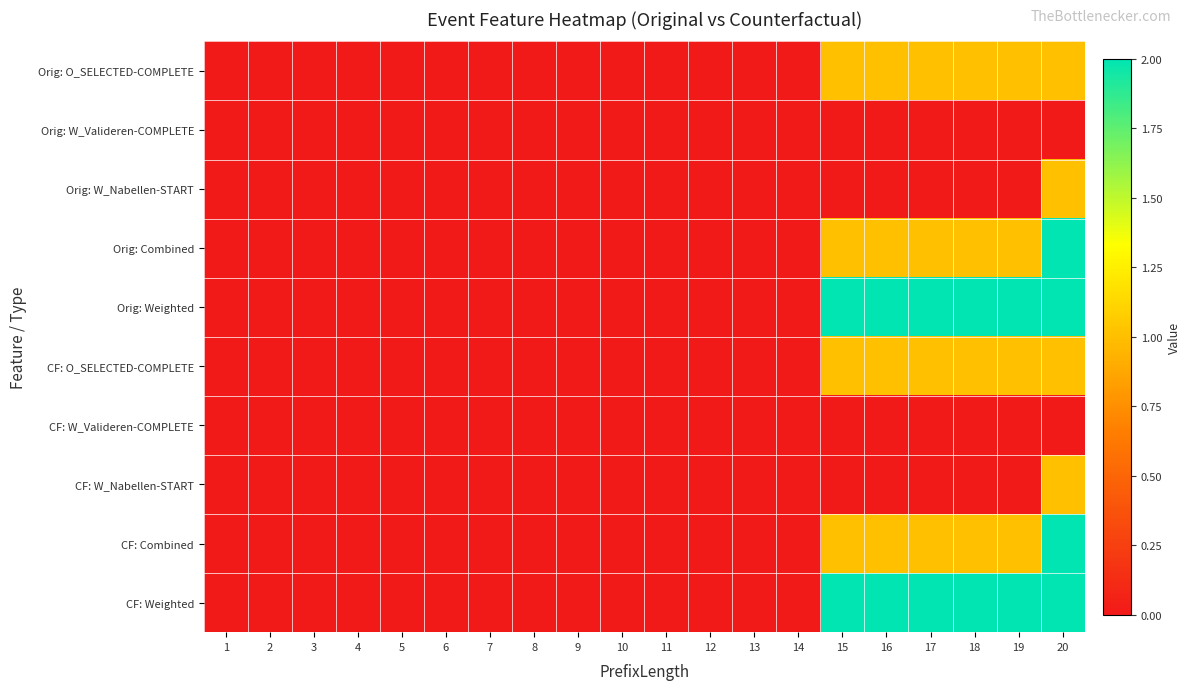

Reading left to right, list all the values displayed in this chart.

row_0: 1=0	2=0	3=0	4=0	5=0	6=0	7=0	8=0	9=0	10=0	11=0	12=0	13=0	14=0	15=1	16=1	17=1	18=1	19=1	20=1
row_1: 1=0	2=0	3=0	4=0	5=0	6=0	7=0	8=0	9=0	10=0	11=0	12=0	13=0	14=0	15=0	16=0	17=0	18=0	19=0	20=0
row_2: 1=0	2=0	3=0	4=0	5=0	6=0	7=0	8=0	9=0	10=0	11=0	12=0	13=0	14=0	15=0	16=0	17=0	18=0	19=0	20=1
row_3: 1=0	2=0	3=0	4=0	5=0	6=0	7=0	8=0	9=0	10=0	11=0	12=0	13=0	14=0	15=1	16=1	17=1	18=1	19=1	20=2
row_4: 1=0	2=0	3=0	4=0	5=0	6=0	7=0	8=0	9=0	10=0	11=0	12=0	13=0	14=0	15=2	16=2	17=2	18=2	19=2	20=3
row_5: 1=0	2=0	3=0	4=0	5=0	6=0	7=0	8=0	9=0	10=0	11=0	12=0	13=0	14=0	15=1	16=1	17=1	18=1	19=1	20=1
row_6: 1=0	2=0	3=0	4=0	5=0	6=0	7=0	8=0	9=0	10=0	11=0	12=0	13=0	14=0	15=0	16=0	17=0	18=0	19=0	20=0
row_7: 1=0	2=0	3=0	4=0	5=0	6=0	7=0	8=0	9=0	10=0	11=0	12=0	13=0	14=0	15=0	16=0	17=0	18=0	19=0	20=1
row_8: 1=0	2=0	3=0	4=0	5=0	6=0	7=0	8=0	9=0	10=0	11=0	12=0	13=0	14=0	15=1	16=1	17=1	18=1	19=1	20=2
row_9: 1=0	2=0	3=0	4=0	5=0	6=0	7=0	8=0	9=0	10=0	11=0	12=0	13=0	14=0	15=2	16=2	17=2	18=2	19=2	20=3